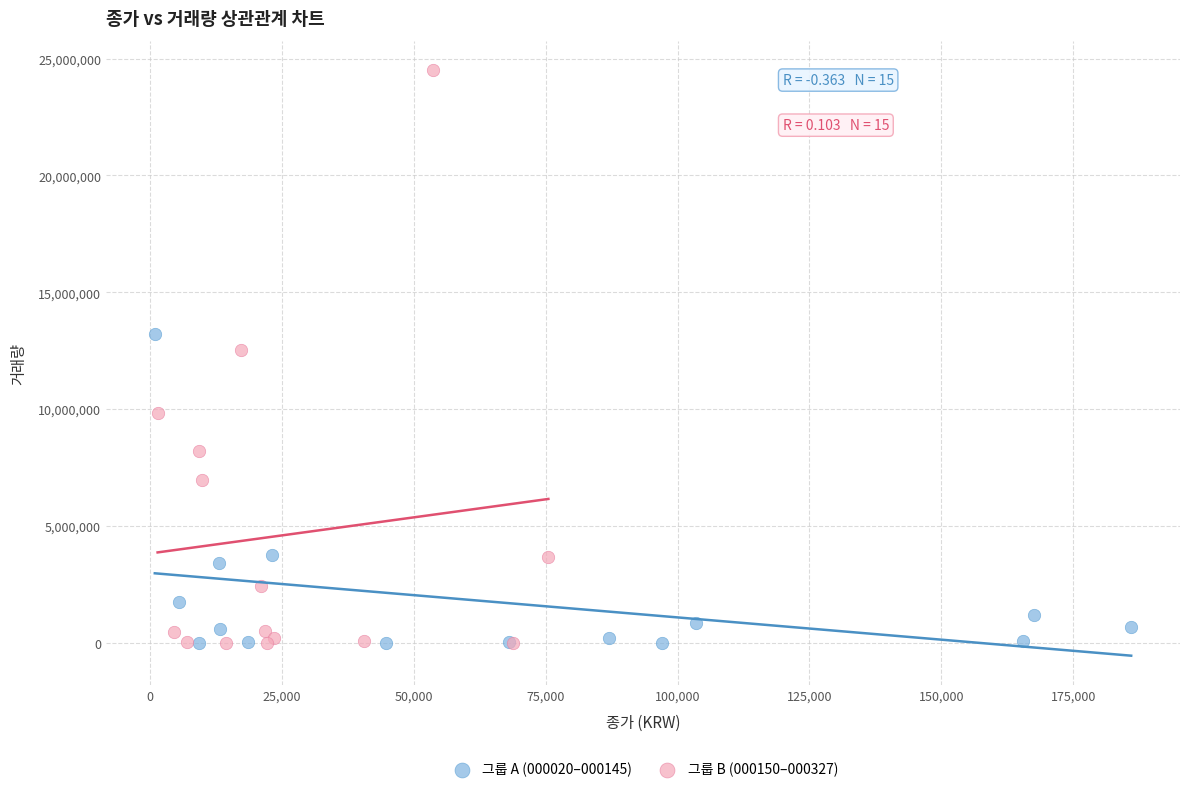

Which series contains the highest Y value?

그룹 B (000150–000327)